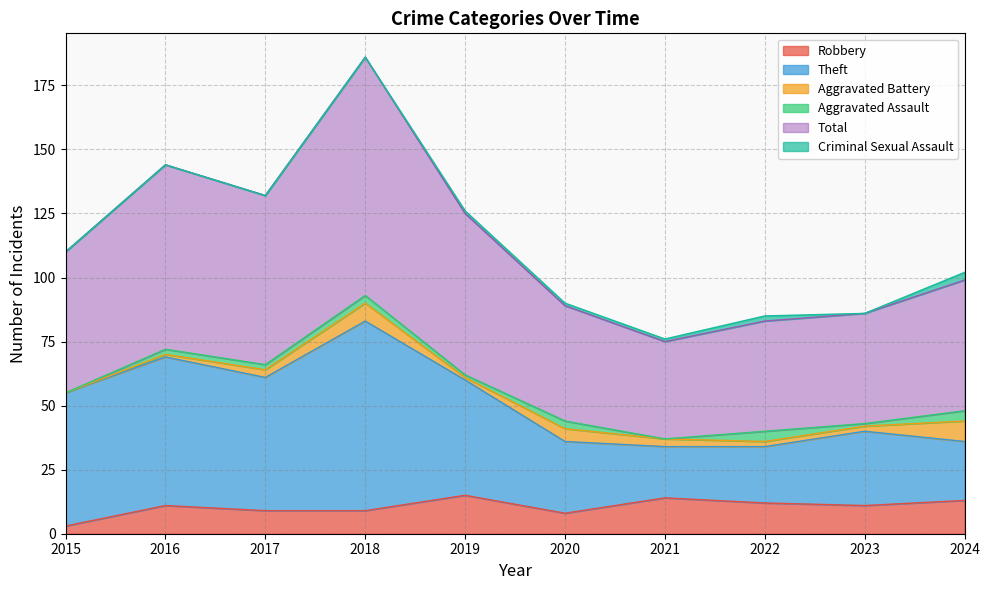

True or false: Robbery has a value of 14 at 2021.

True